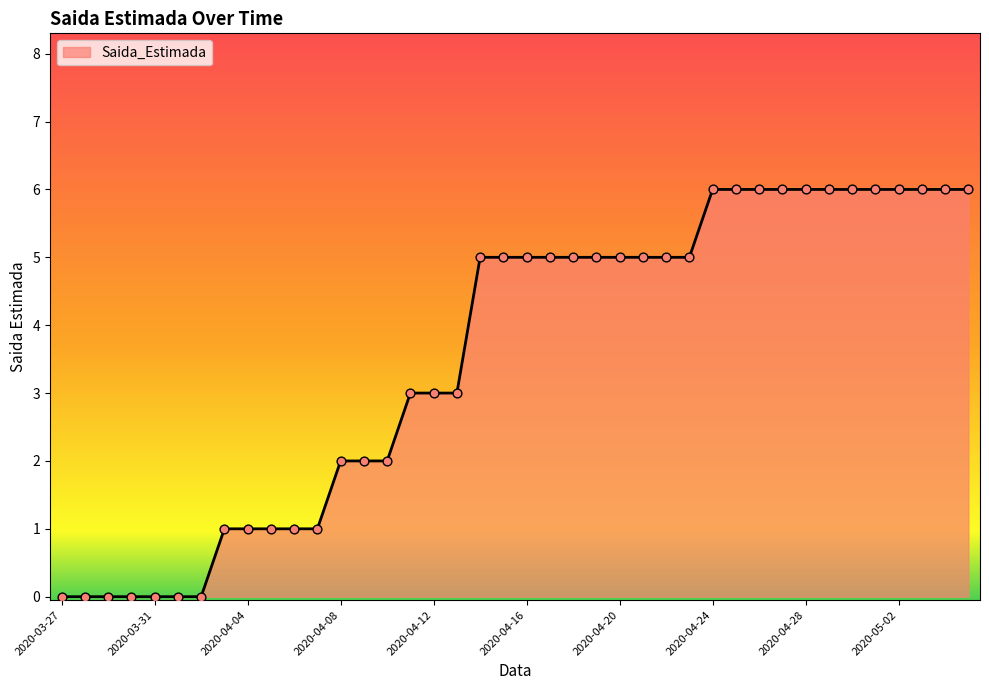

What is the greatest value displayed?

6